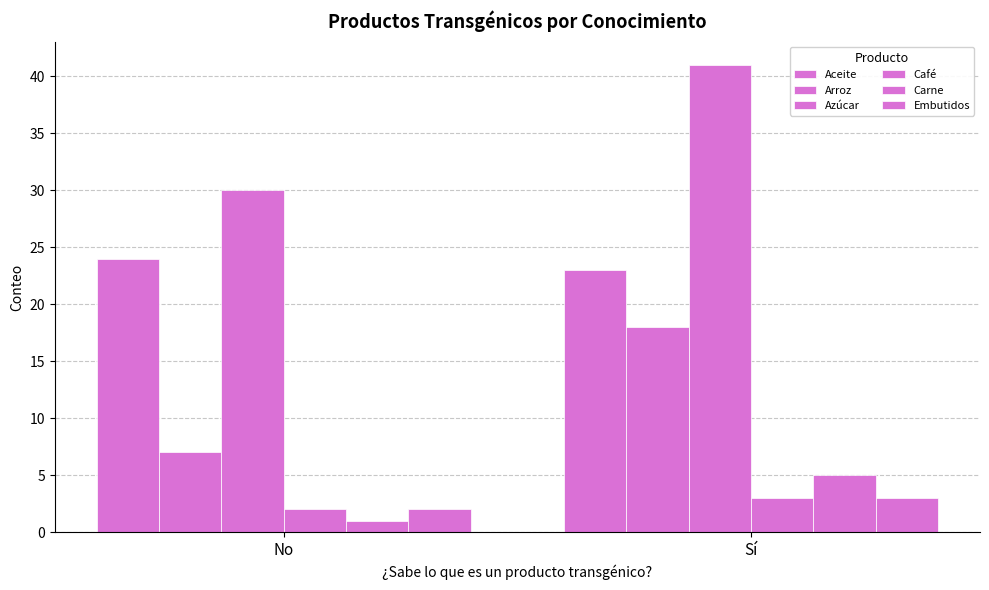

Which has a higher value, Sí or No?

No